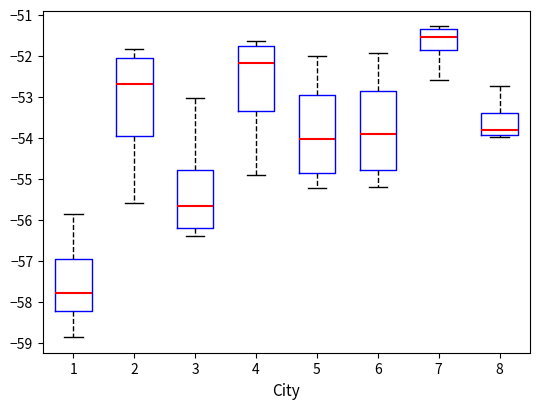

Reading left to right, transcribe this box plot: for each box, give where its median line is, the range the box spans, and where its two whiskers end, as read against the y-axis. The values are not printed on the chart, so give them approximately, as read against the axis.

1: median -57.8, box -58.2 to -57.0, whiskers -58.9 to -55.9
2: median -52.7, box -53.9 to -52.0, whiskers -55.6 to -51.8
3: median -55.7, box -56.2 to -54.8, whiskers -56.4 to -53.0
4: median -52.2, box -53.4 to -51.8, whiskers -54.9 to -51.6
5: median -54.0, box -54.9 to -53.0, whiskers -55.2 to -52.0
6: median -53.9, box -54.8 to -52.9, whiskers -55.2 to -51.9
7: median -51.6, box -51.9 to -51.3, whiskers -52.6 to -51.3 (just above the box's upper edge)
8: median -53.8, box -53.9 to -53.4, whiskers -54.0 to -52.7